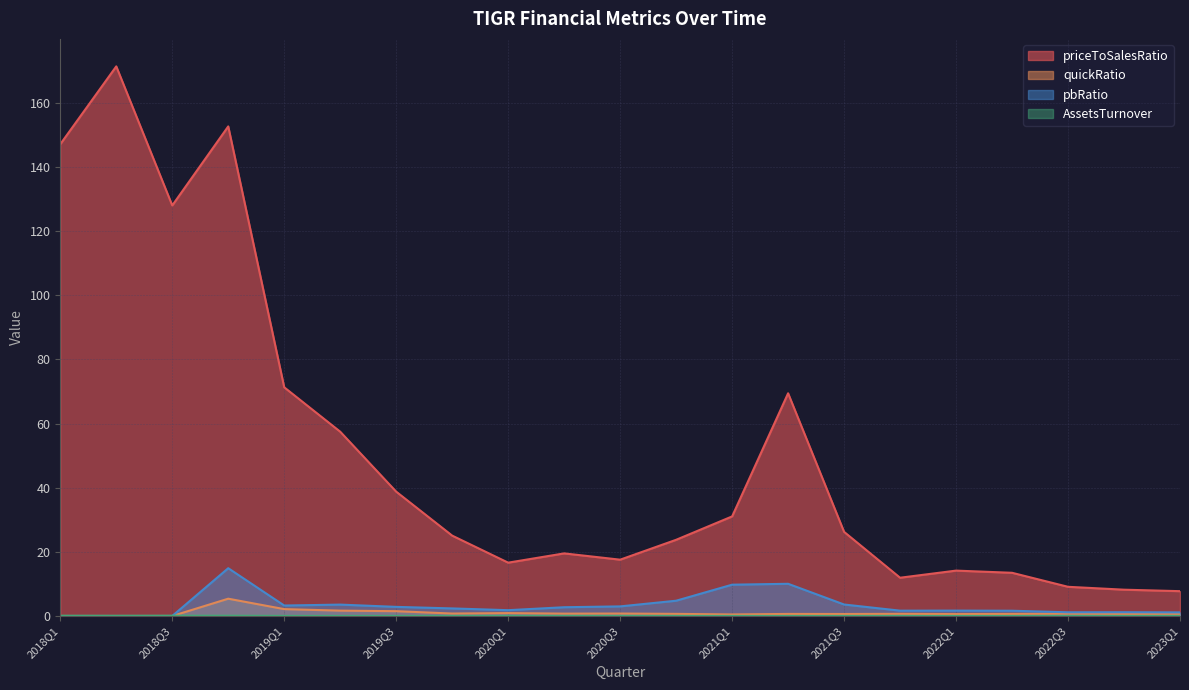

How many lines are shown in the chart?

4